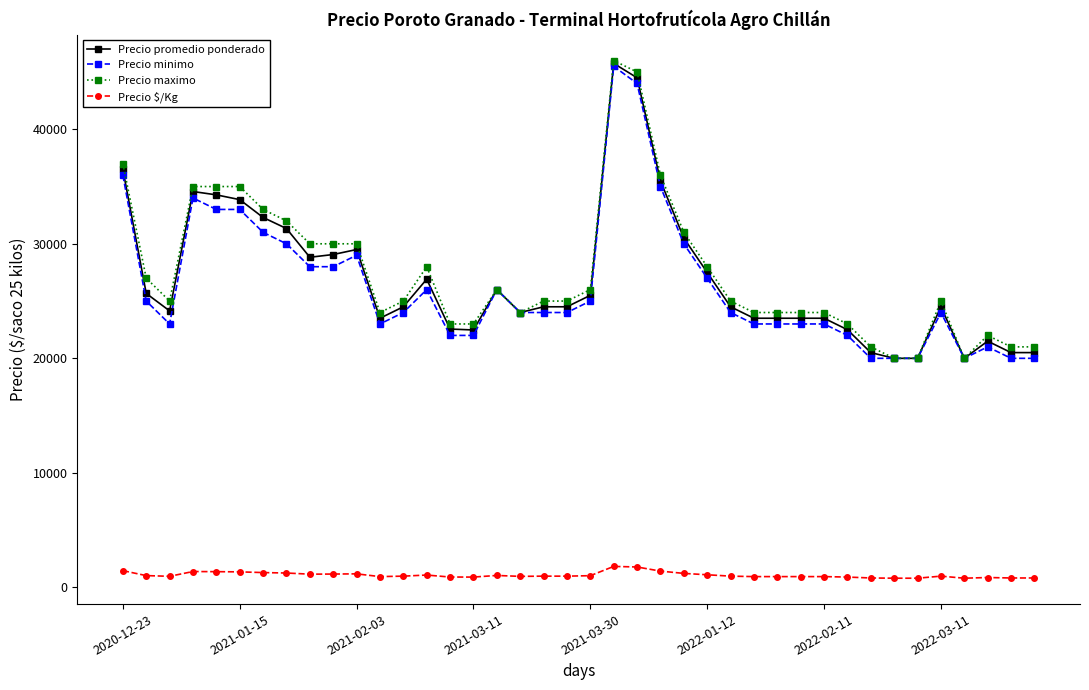

Which series has the largest range (max minus min)?

Precio maximo